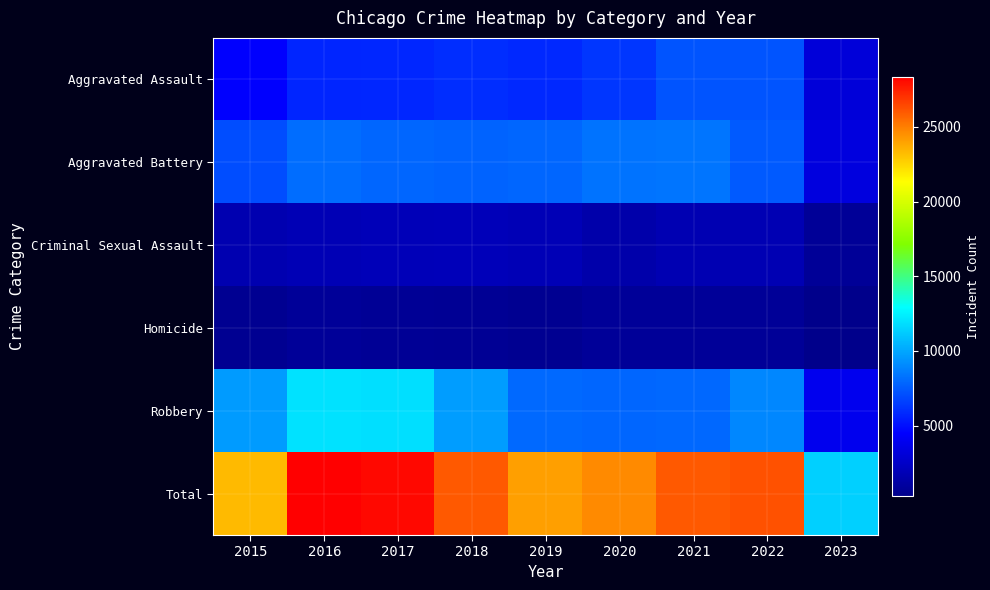

Between 2018 and 2022, which series saw the biggest shift?

Aggravated Assault